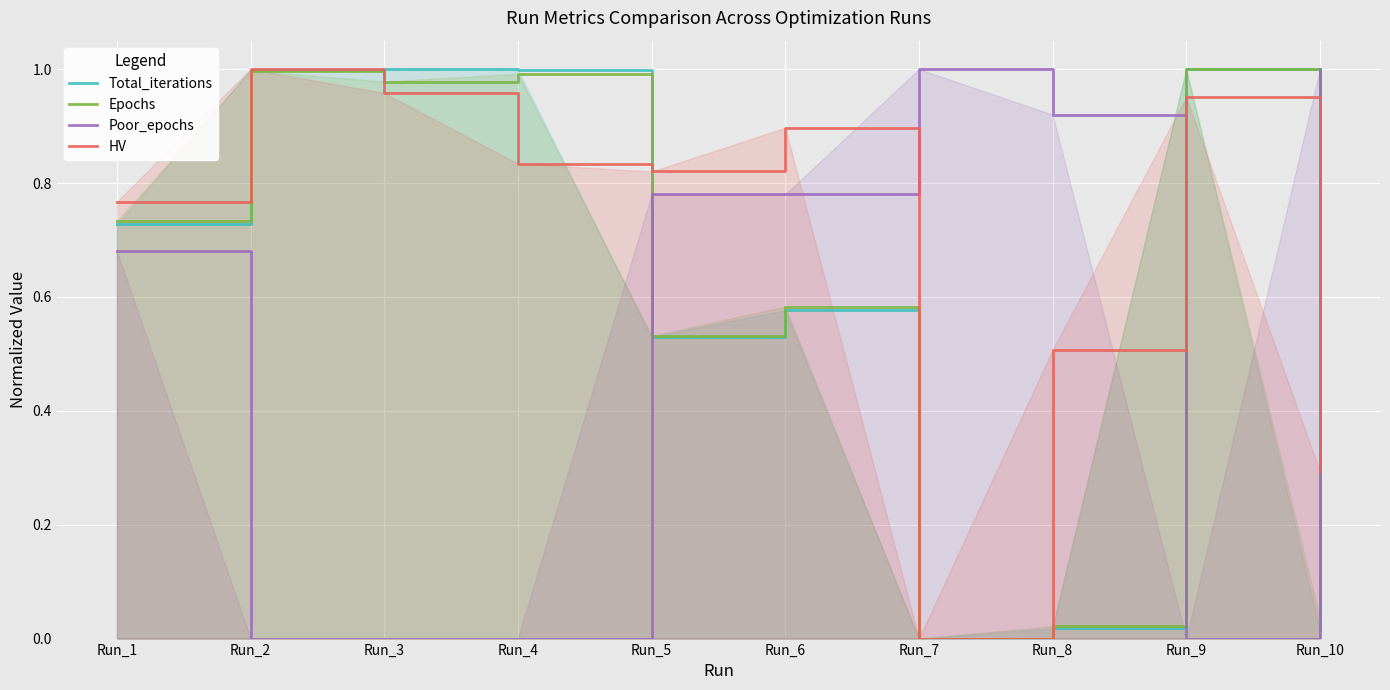

At how many categories does at least one series exceed 0?

10